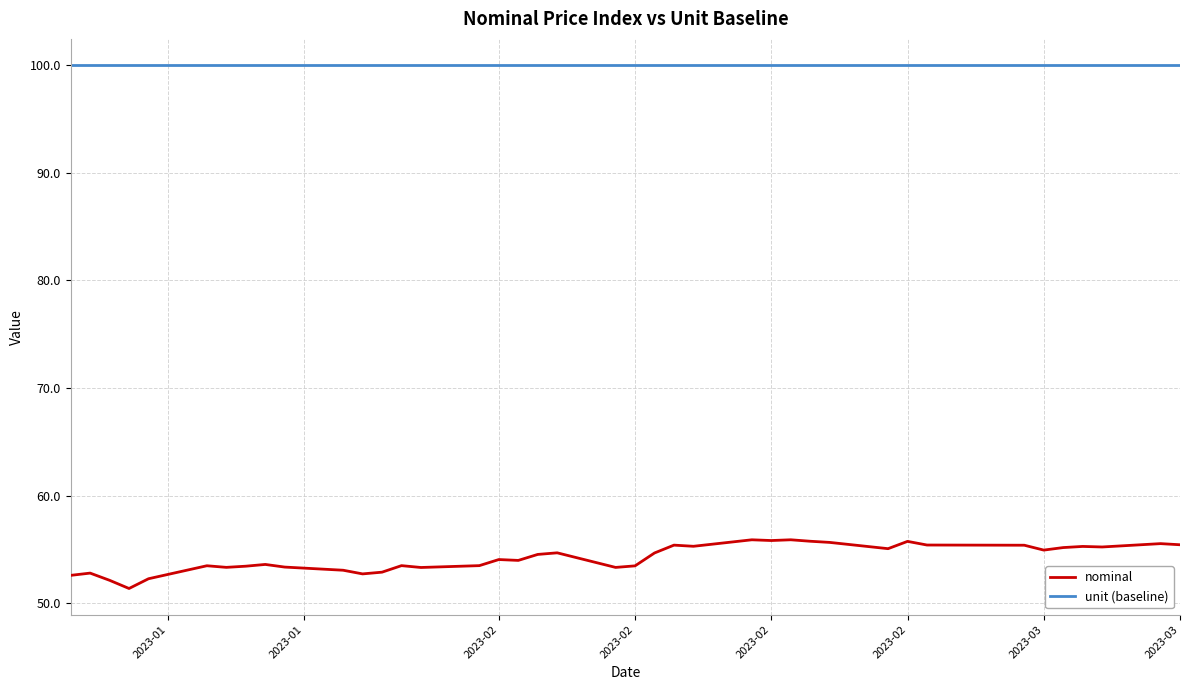

What is the greatest value displayed?

100.0